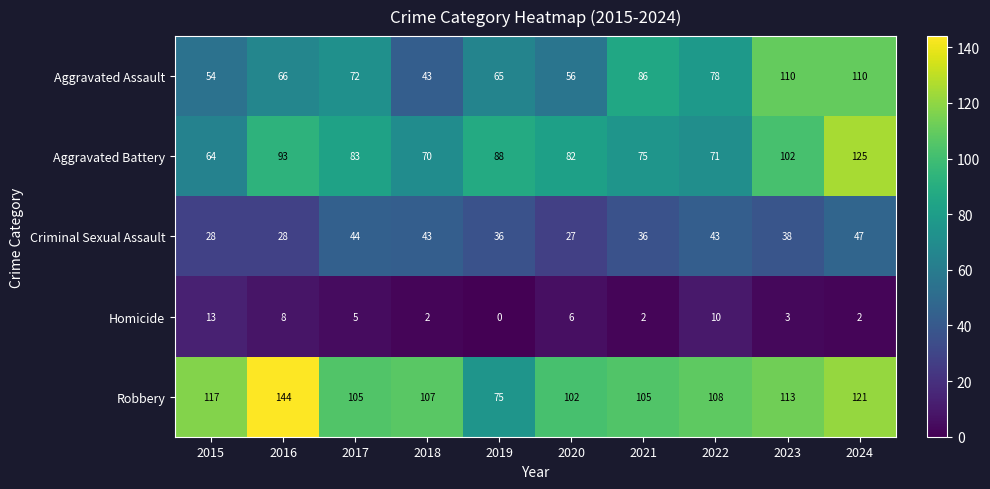

Between 2019 and 2024, which series saw the biggest shift?

Robbery